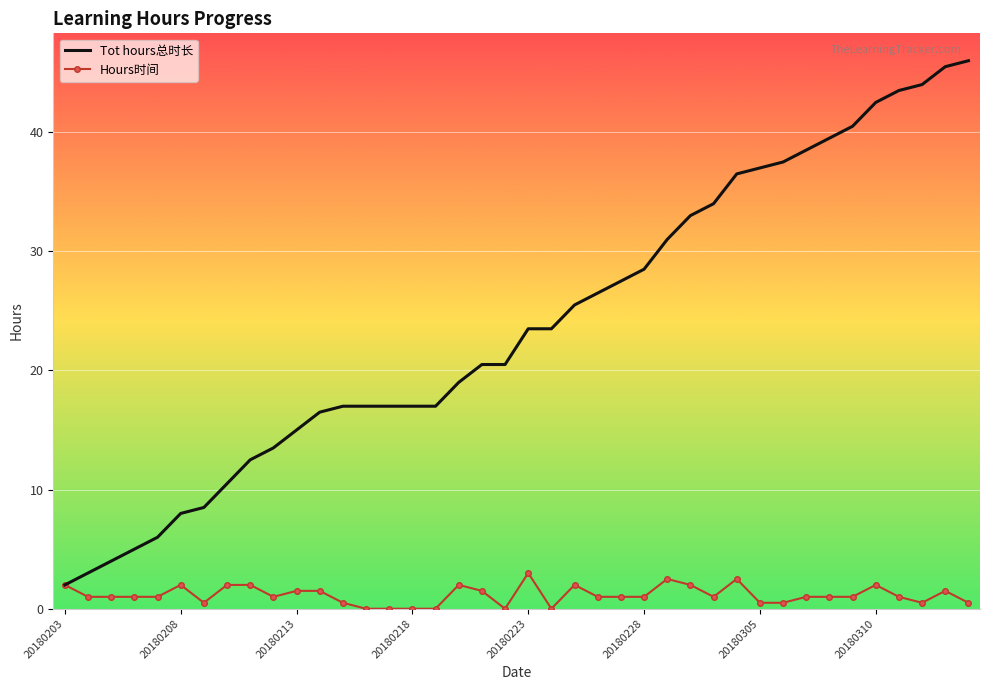

What is the maximum value for Tot hours总时长?

46.0